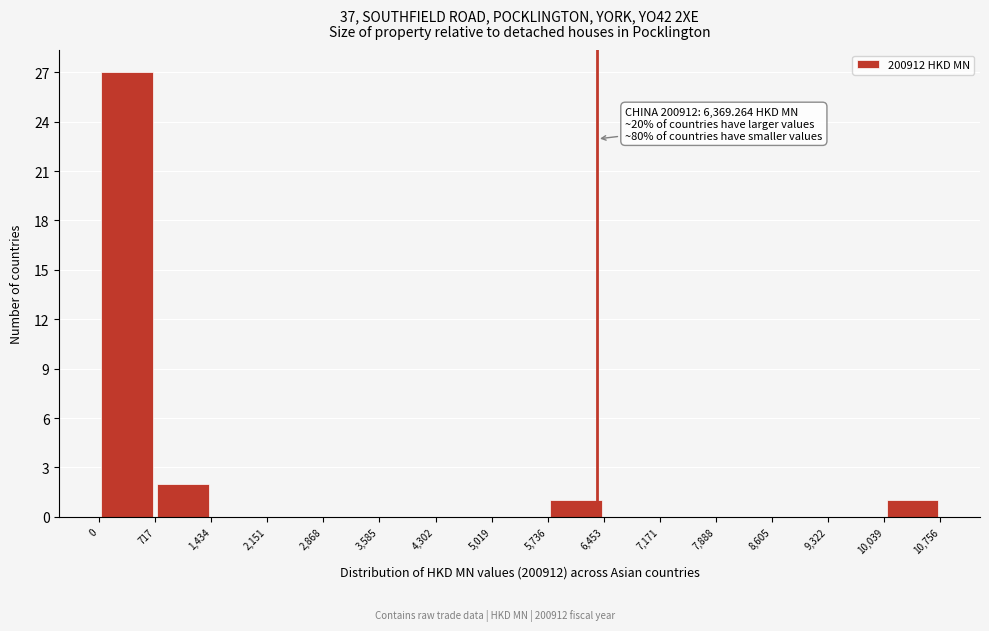

Which range on the x-axis has the tallest bar?

0 to 717